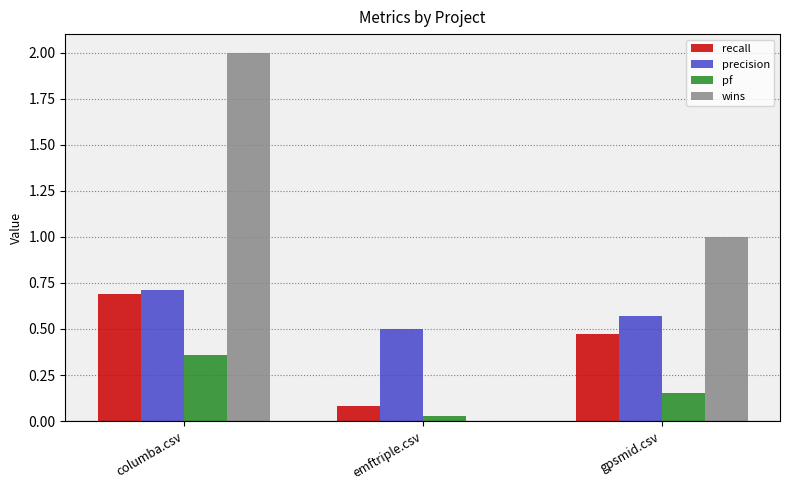

Which category has the highest value across all series?

columba.csv